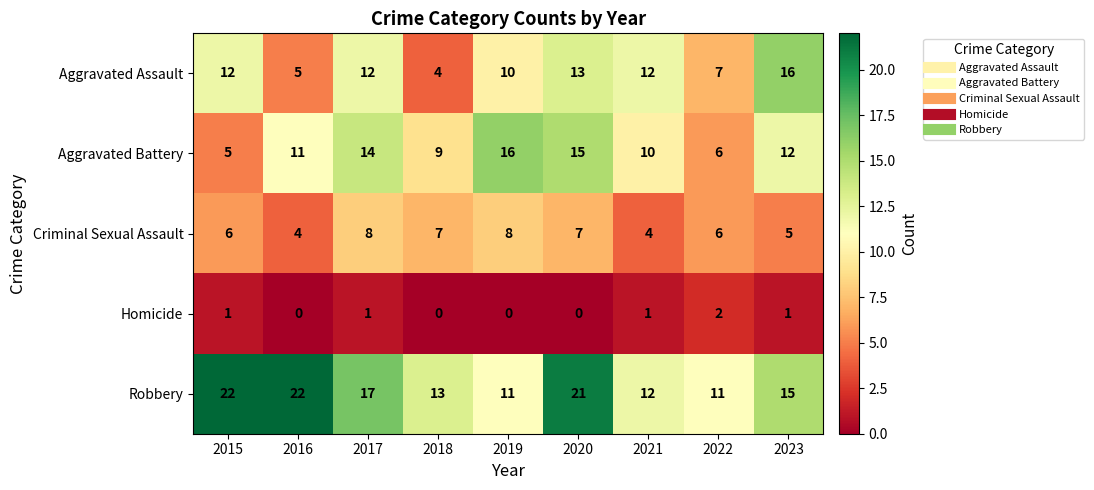

True or false: Aggravated Assault has a value of 12 at 2017.

True